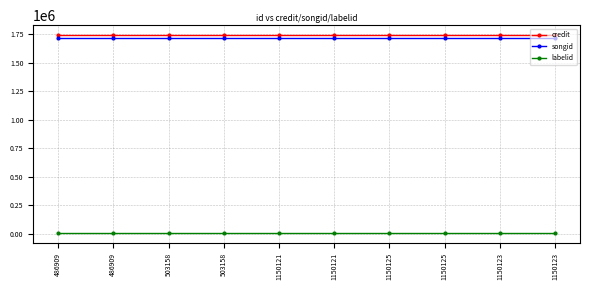

The credit series shows 1743213 at 1150125. True or false?

True